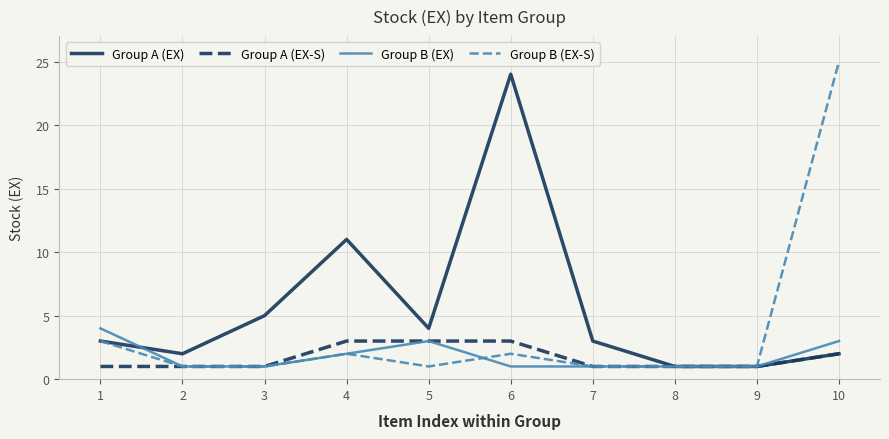

Where is Group B (EX) nearest to the value 2?

4